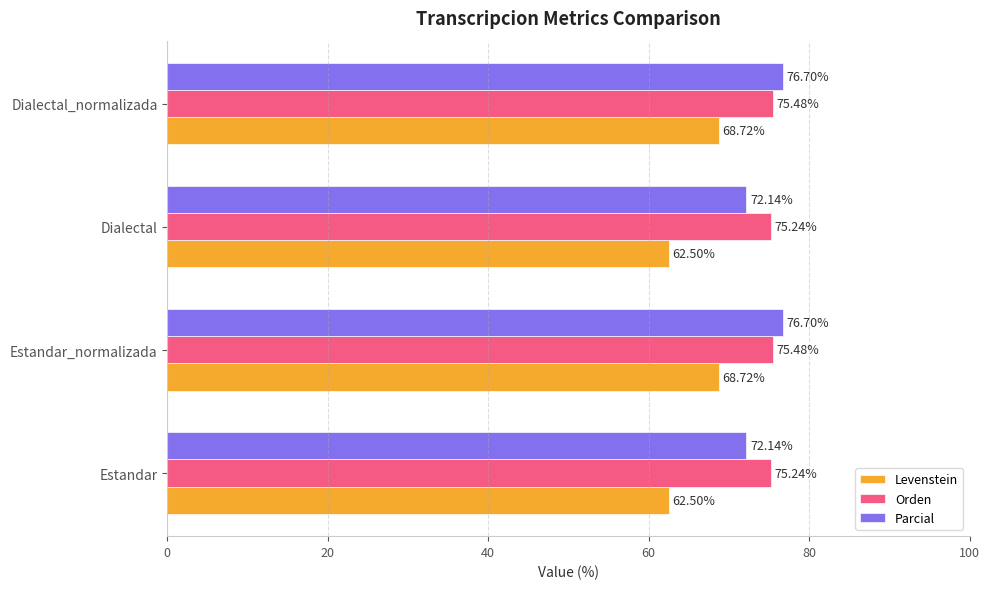

Which series has the largest range (max minus min)?

Levenstein